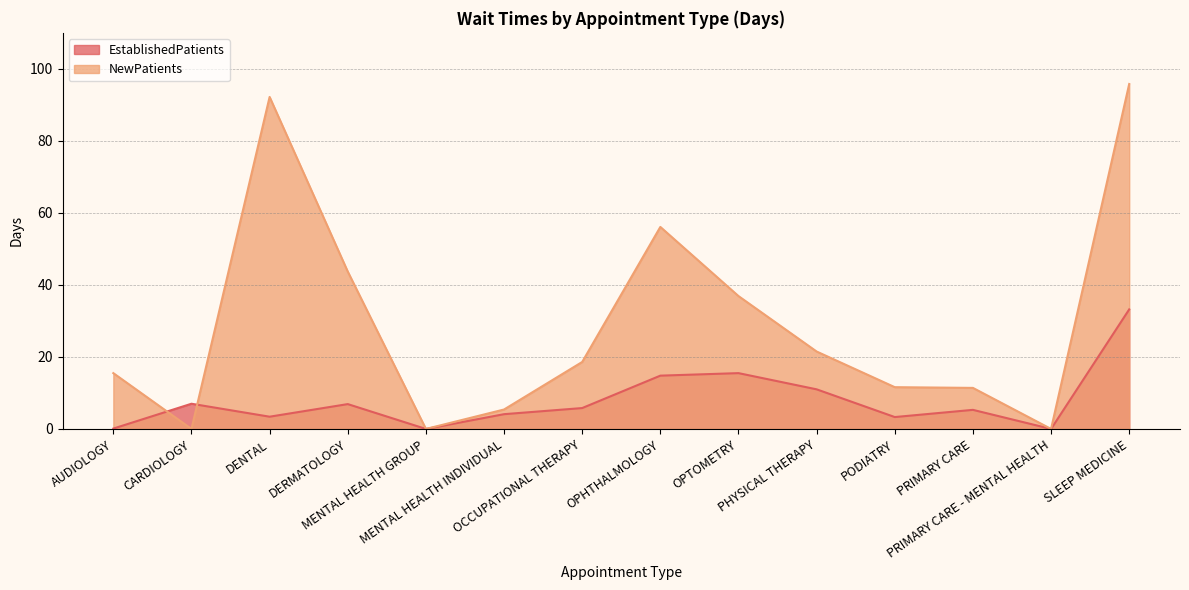

Which series has the largest total across all categories?

NewPatients